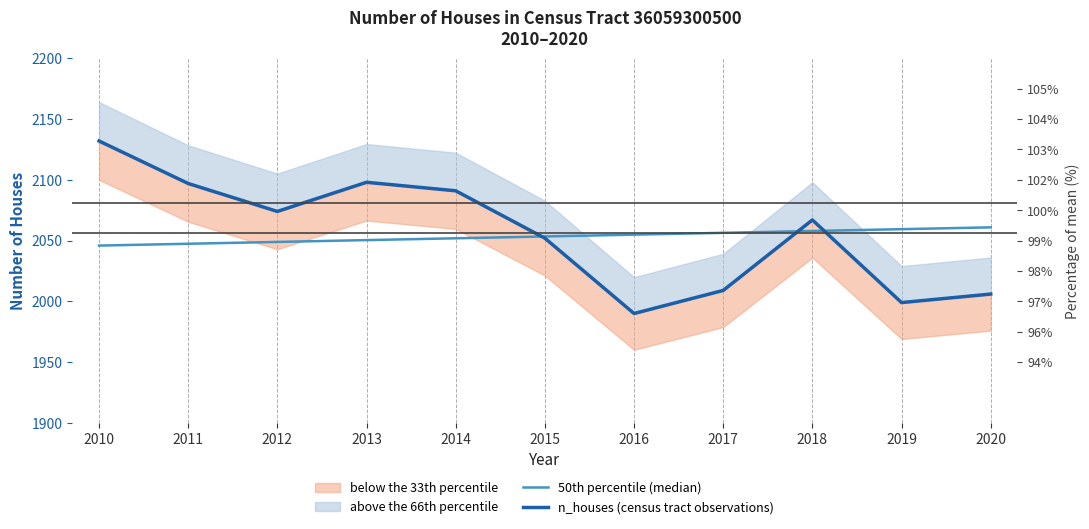

Which category has the lowest value in the 50th percentile (median) series?

2010